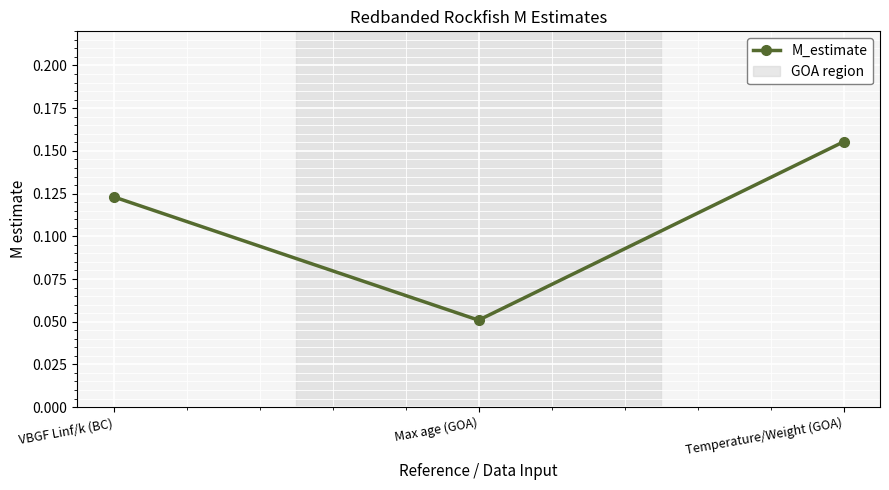

At which category does the chart reach its minimum across all series?

Max age (GOA)